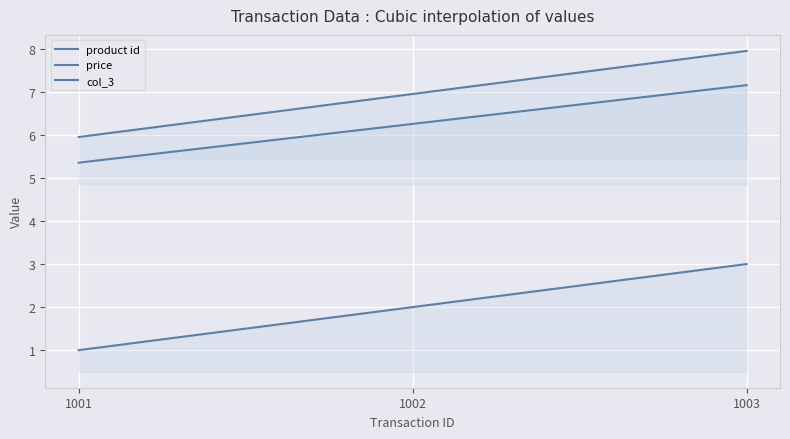

Which series changed the most between 1002 and 1003?

product id